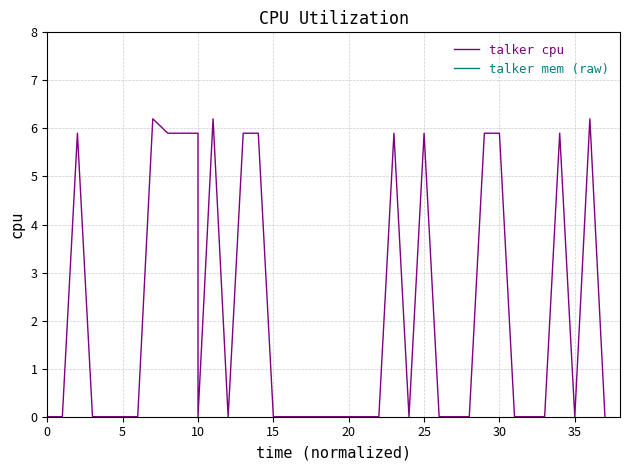

Reading right to left, list all the values displayed in this chart.

talker cpu: 0.0	6.2	0.0	5.9	0.0	0.0	0.0	5.9	5.9	0.0	0.0	0.0	0.0	5.9	0.0	5.9	0.0	0.0	0.0	0.0	0.0	0.0	0.0	0.0	5.9	5.9	0.0	6.2	0.0	5.9	5.9	5.9	6.2	0.0	0.0	0.0	0.0	5.9	0.0	0.0
talker mem (raw): 2772.0	2772.0	2772.0	2772.0	2772.0	2772.0	2772.0	2772.0	2772.0	2772.0	2772.0	2772.0	2772.0	2772.0	2772.0	2772.0	2772.0	2772.0	2772.0	2772.0	2772.0	2772.0	2772.0	2772.0	2772.0	2772.0	2772.0	2772.0	2772.0	2772.0	2772.0	2772.0	2772.0	2772.0	2772.0	2772.0	2772.0	2772.0	2772.0	2772.0